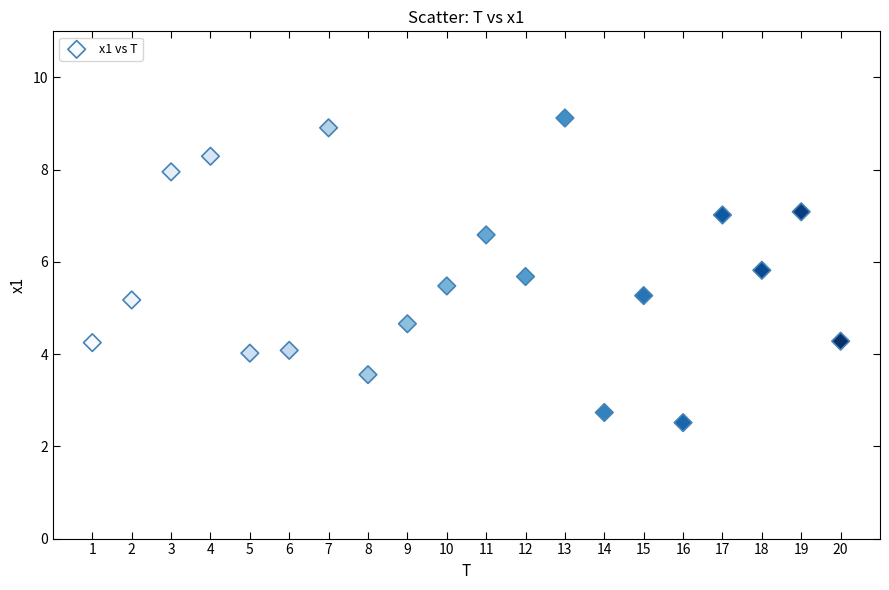

What is the range of Y values (max minus min)?

6.6